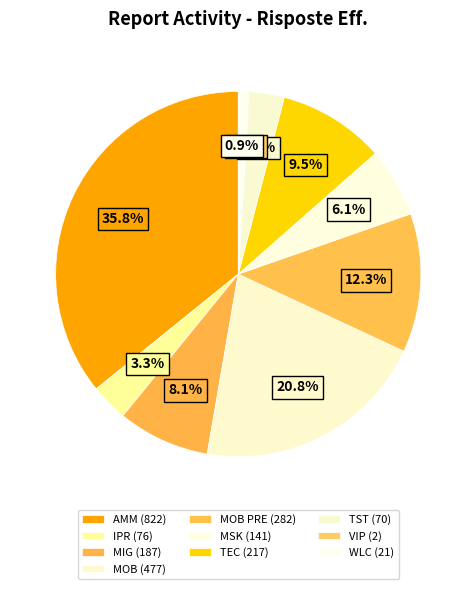

Which slice is the largest?

AMM